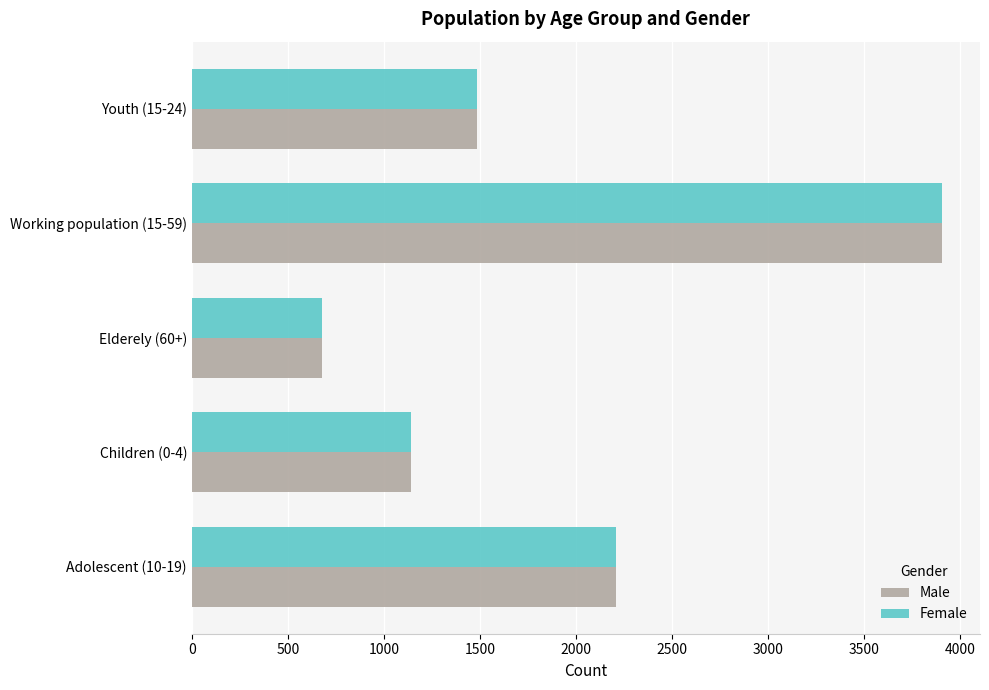

Which label corresponds to the largest value in the chart?

Working population (15-59)